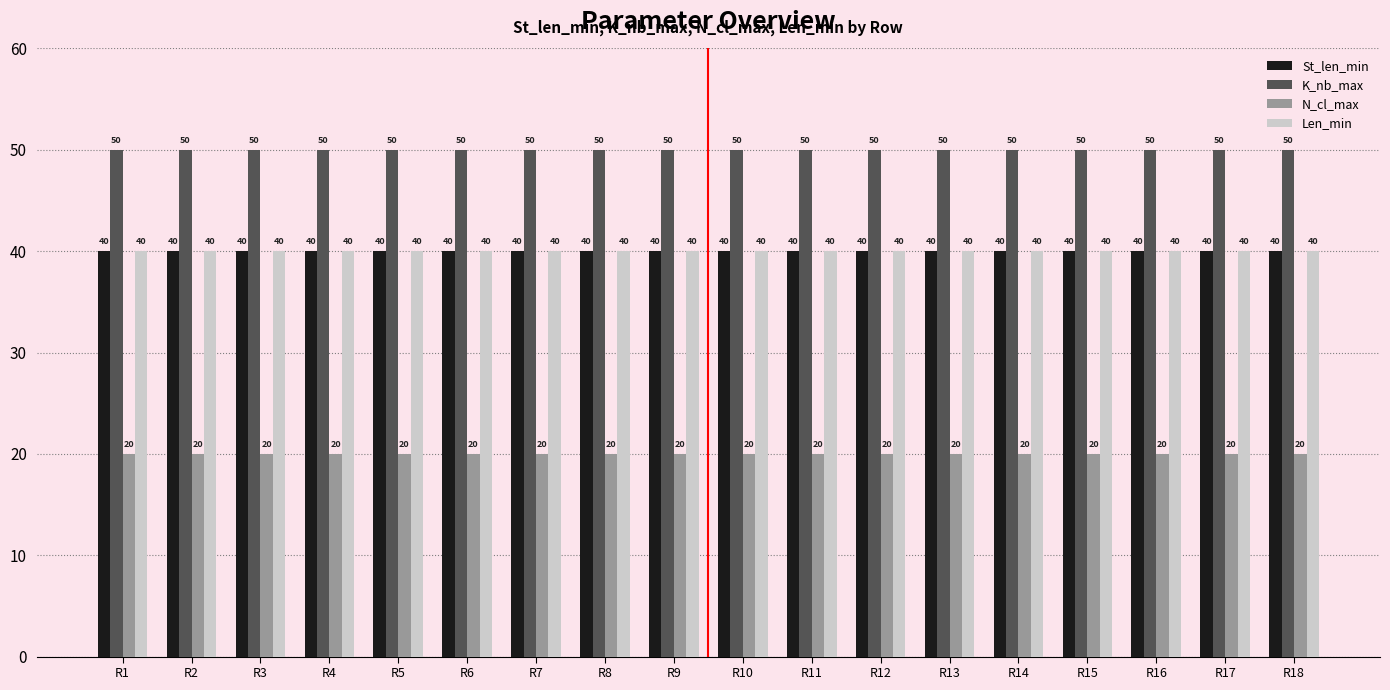

What is the value of the N_cl_max bar at the 4th from the left?

20